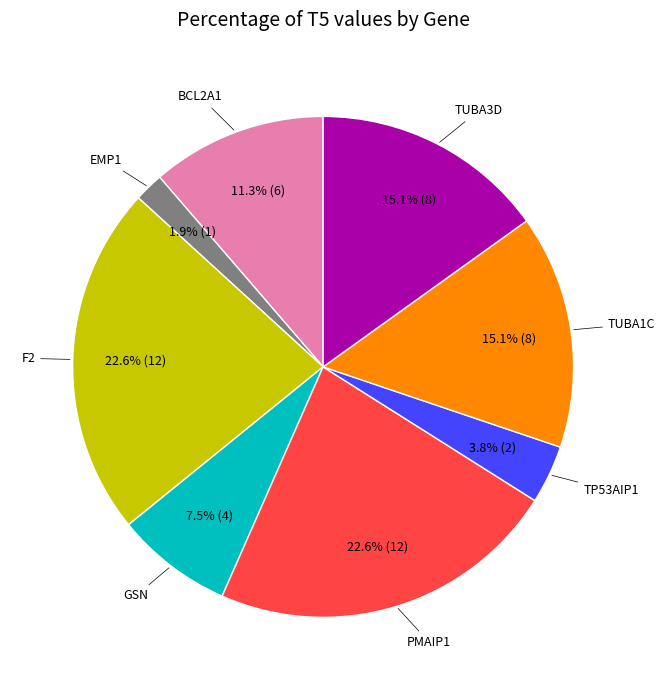

Is GSN the majority of the pie?

No